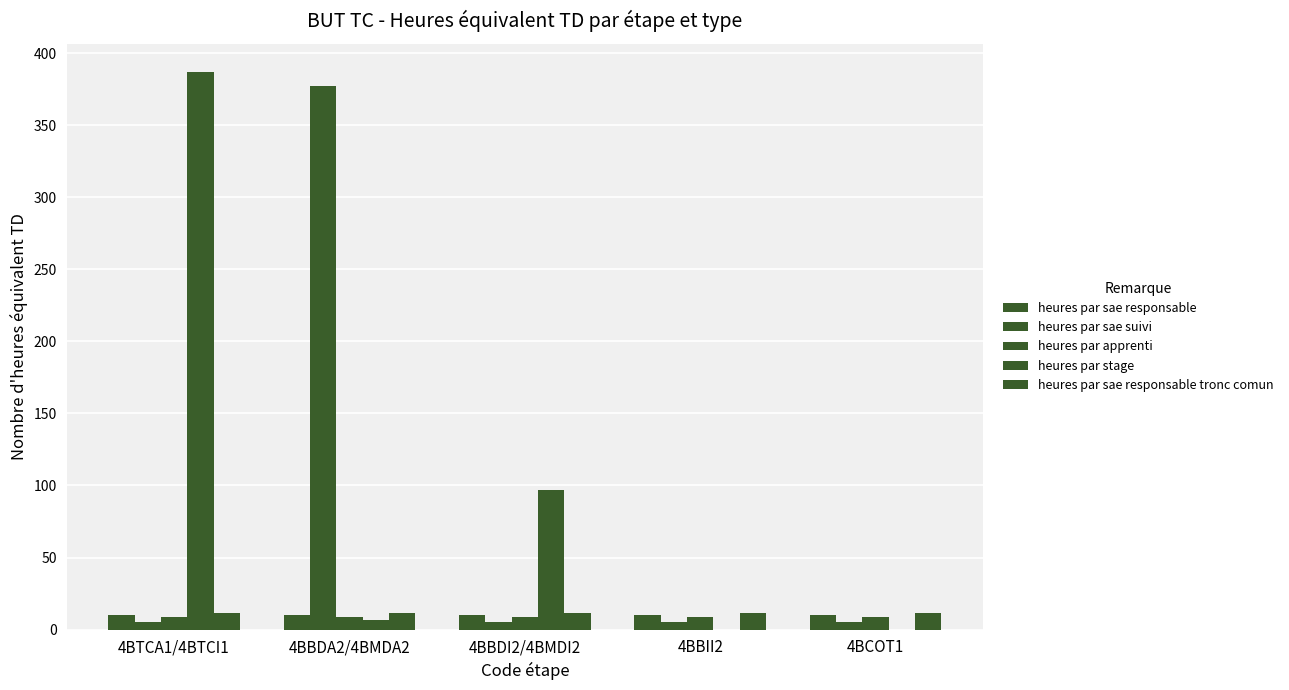

Between 4BBII2 and 4BCOT1, which is larger?

4BBII2